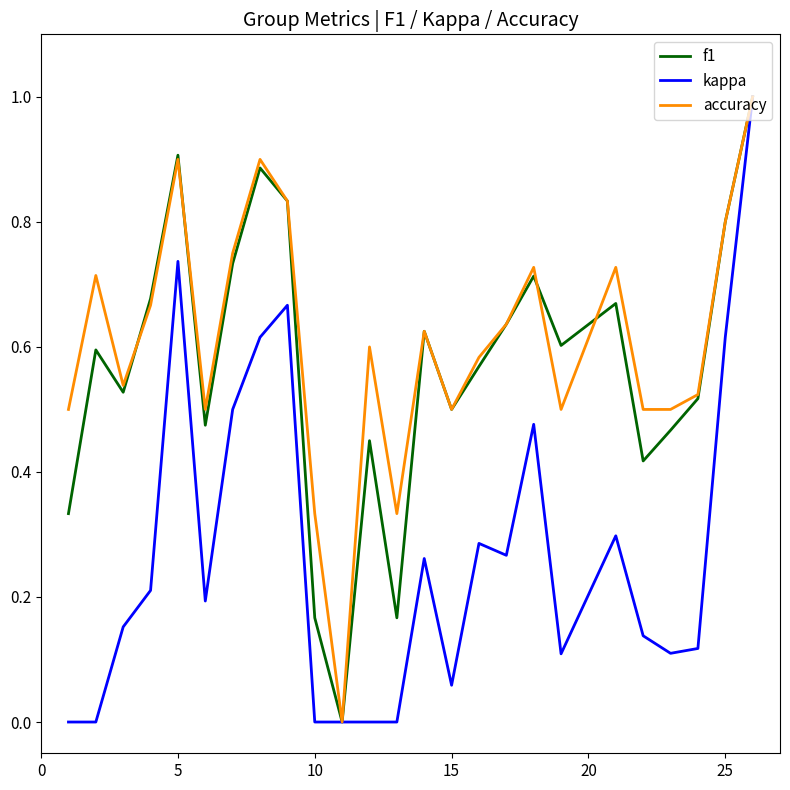

Does the chart display data point markers on the line(s)?

No